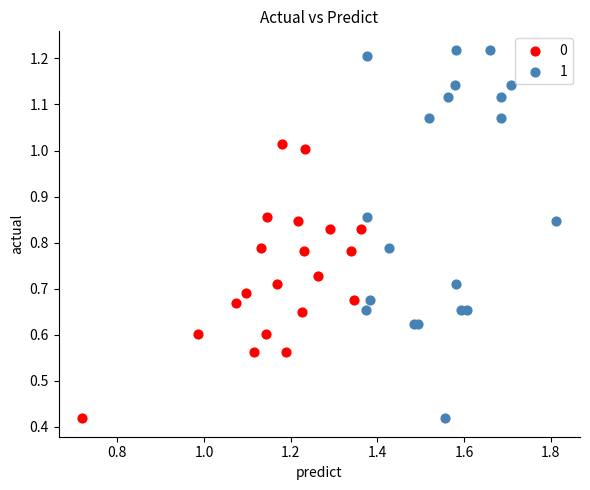

What are all the series names shown in the legend?

0, 1